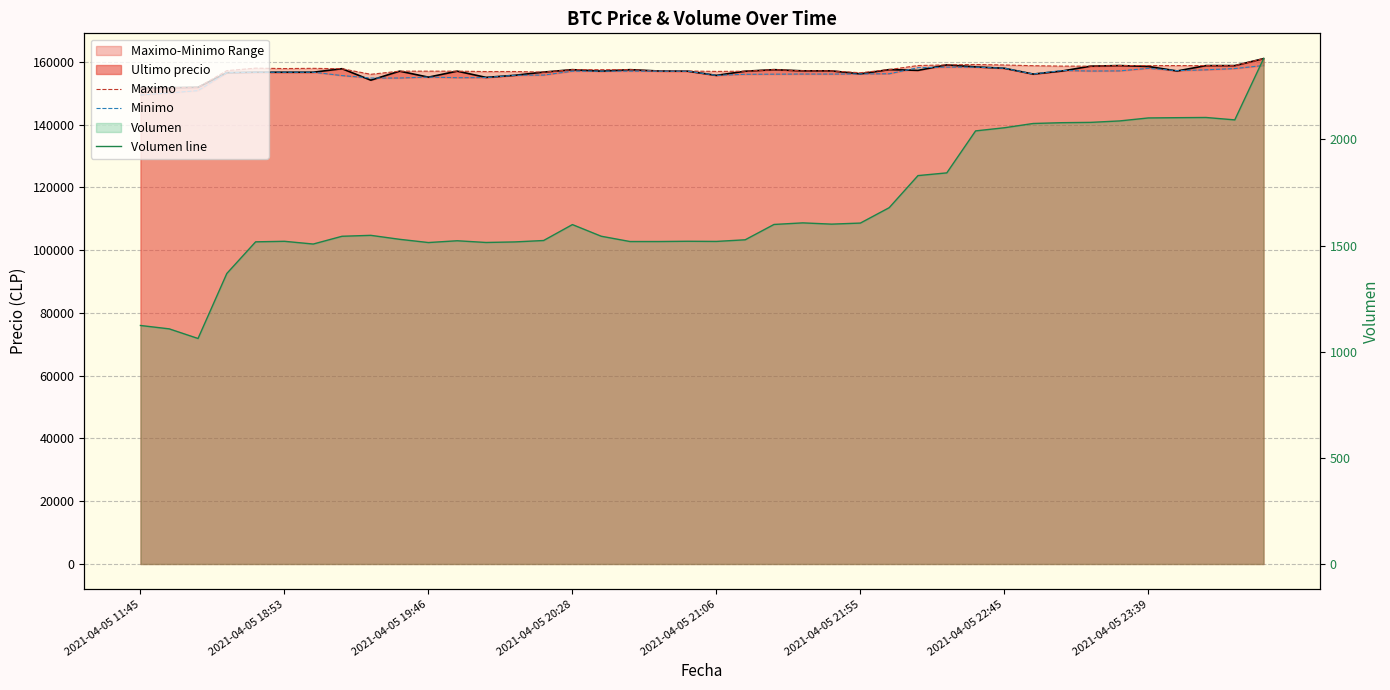

What position from the right is 2021-04-05 21:55?

15